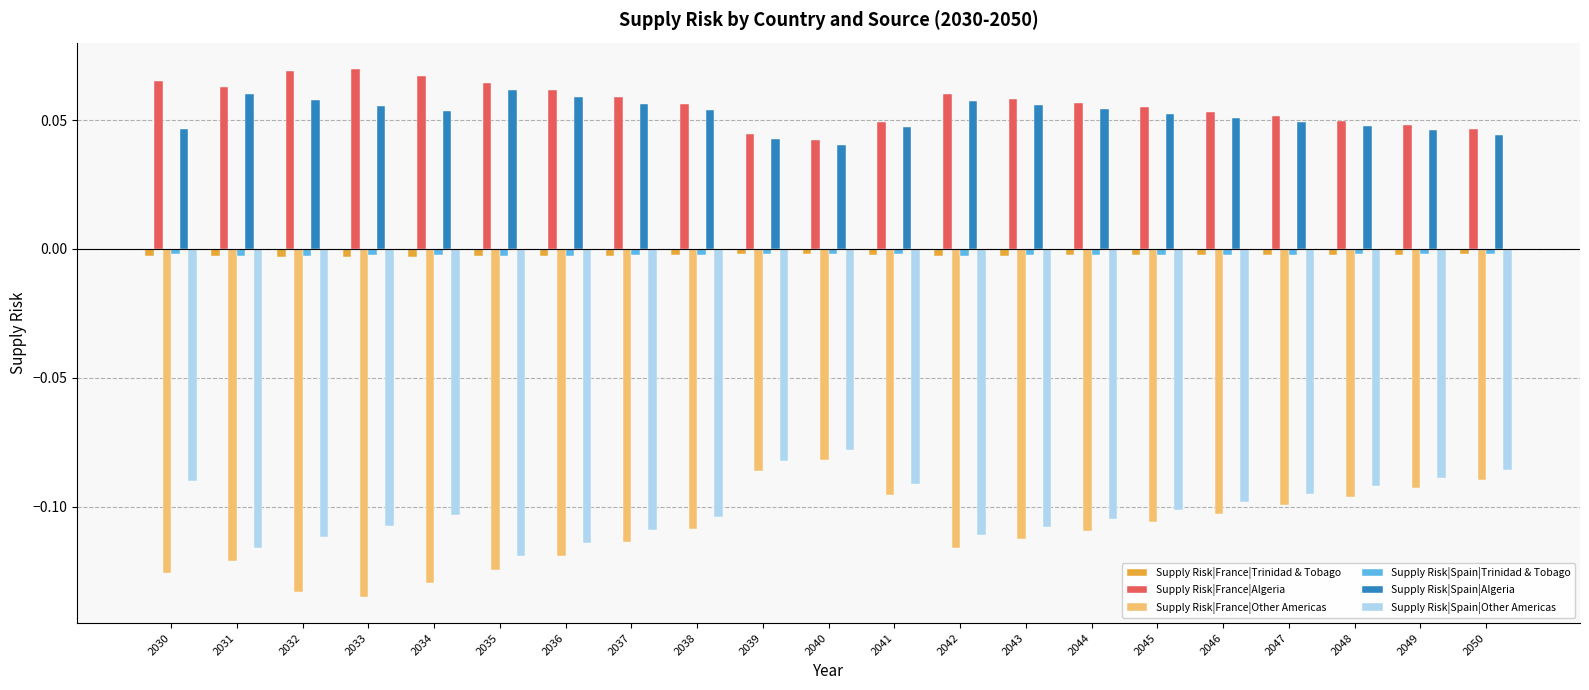

Which series has the largest range (max minus min)?

Supply Risk|France|Other Americas